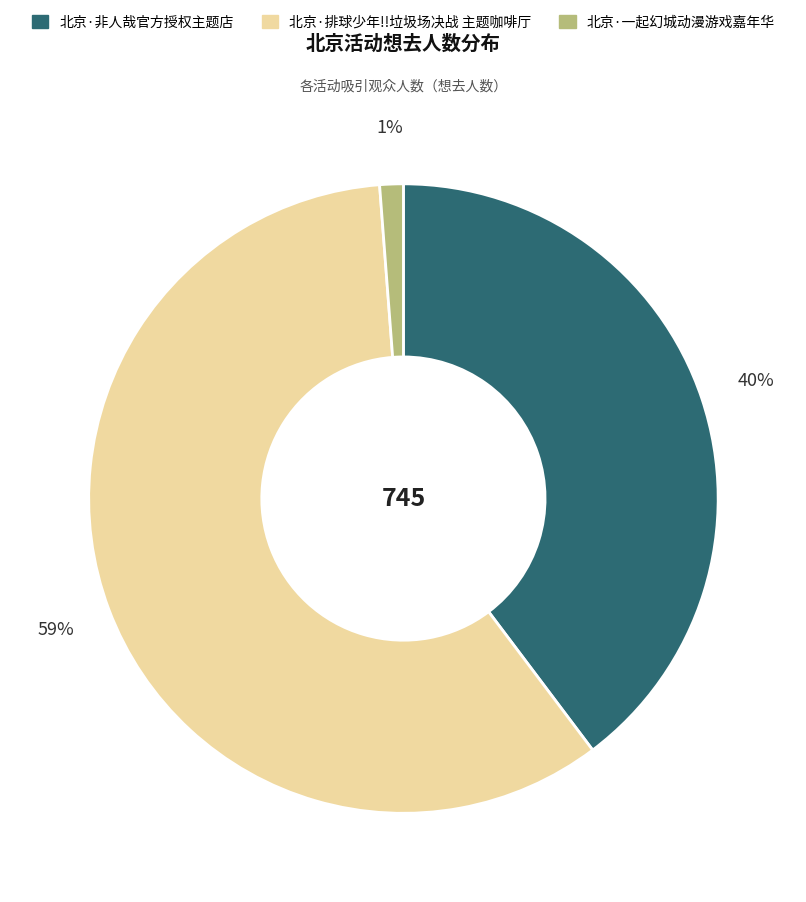

Do 北京·非人哉官方授权主题店 and 北京·排球少年!!垃圾场决战 主题咖啡厅 together represent more than half of the pie?

Yes